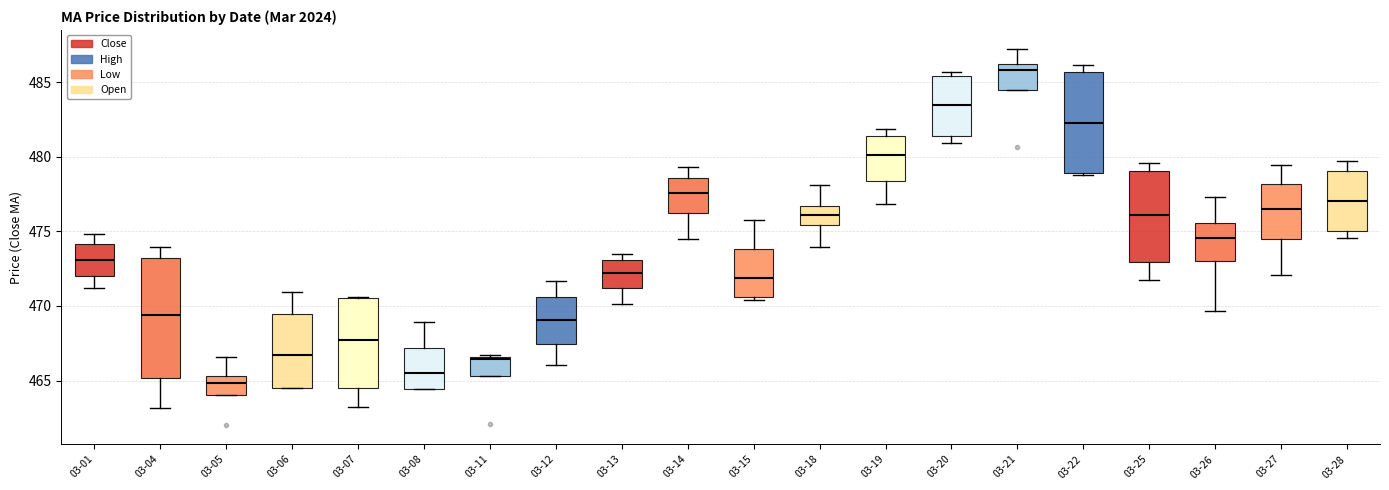

Reading left to right, transcribe this box plot: for each box, give where its median line is, the range the box spans, and where its two whiskers end, as read against the y-axis. The values are not printed on the chart, so give them approximately, as read against the axis.

03-01: median 473.0, box 472.0 to 474.0, whiskers 471.0 to 475.0
03-04: median 469.5, box 465.0 to 473.0, whiskers 463.0 to 474.0
03-05: median 465.0, box 464.0 to 465.5, whiskers 464.0 to 466.5
03-06: median 466.5, box 464.5 to 469.5, whiskers 464.5 to 471.0
03-07: median 467.5, box 464.5 to 470.5, whiskers 463.5 to 470.5
03-08: median 465.5, box 464.5 to 467.0, whiskers 464.5 to 469.0
03-11: median 466.5, box 465.5 to 466.5, whiskers 465.5 to 466.5 (just above the box's upper edge)
03-12: median 469.0, box 467.5 to 470.5, whiskers 466.0 to 471.5
03-13: median 472.0, box 471.0 to 473.0, whiskers 470.0 to 473.5
03-14: median 477.5, box 476.0 to 478.5, whiskers 474.5 to 479.5
03-15: median 472.0, box 470.5 to 474.0, whiskers 470.5 (just below the box's lower edge) to 476.0
03-18: median 476.0, box 475.5 to 476.5, whiskers 474.0 to 478.0
03-19: median 480.0, box 478.5 to 481.5, whiskers 477.0 to 482.0
03-20: median 483.5, box 481.5 to 485.5, whiskers 481.0 to 485.5 (just above the box's upper edge)
03-21: median 486.0 (just below the box's upper edge), box 484.5 to 486.0, whiskers 484.5 to 487.0
03-22: median 482.0, box 479.0 to 485.5, whiskers 478.5 to 486.0
03-25: median 476.0, box 473.0 to 479.0, whiskers 471.5 to 479.5
03-26: median 474.5, box 473.0 to 475.5, whiskers 469.5 to 477.5
03-27: median 476.5, box 474.5 to 478.0, whiskers 472.0 to 479.5
03-28: median 477.0, box 475.0 to 479.0, whiskers 474.5 to 479.5